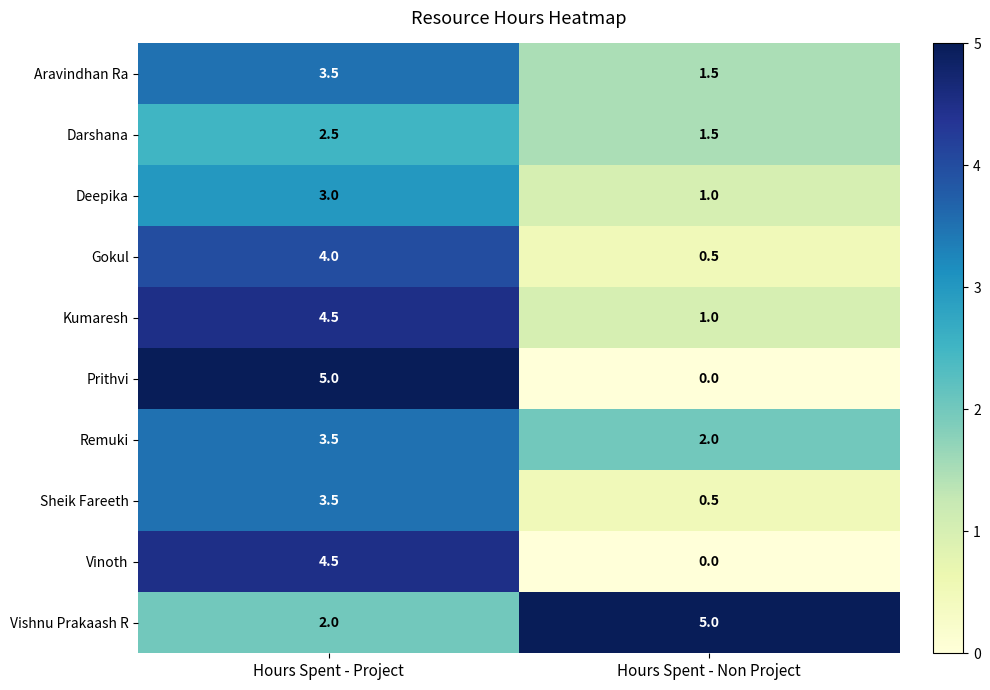

Reading left to right, transcribe all the data shown in this chart.

Aravindhan Ra: Hours Spent - Project=3.5	Hours Spent - Non Project=1.5
Darshana: Hours Spent - Project=2.5	Hours Spent - Non Project=1.5
Deepika: Hours Spent - Project=3.0	Hours Spent - Non Project=1.0
Gokul: Hours Spent - Project=4.0	Hours Spent - Non Project=0.5
Kumaresh: Hours Spent - Project=4.5	Hours Spent - Non Project=1.0
Prithvi: Hours Spent - Project=5.0	Hours Spent - Non Project=0.0
Remuki: Hours Spent - Project=3.5	Hours Spent - Non Project=2.0
Sheik Fareeth: Hours Spent - Project=3.5	Hours Spent - Non Project=0.5
Vinoth: Hours Spent - Project=4.5	Hours Spent - Non Project=0.0
Vishnu Prakaash R: Hours Spent - Project=2.0	Hours Spent - Non Project=5.0